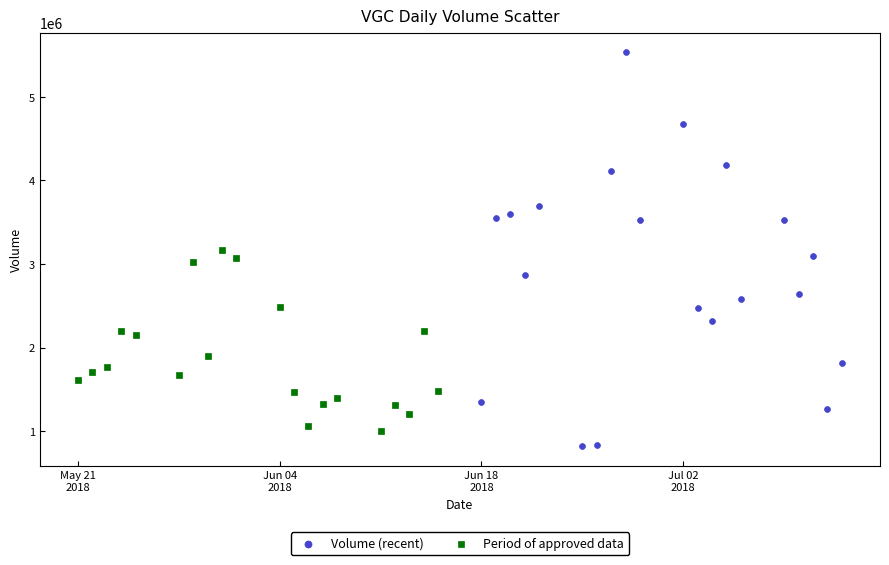

Which series has the largest Y range (max minus min)?

Volume (recent)